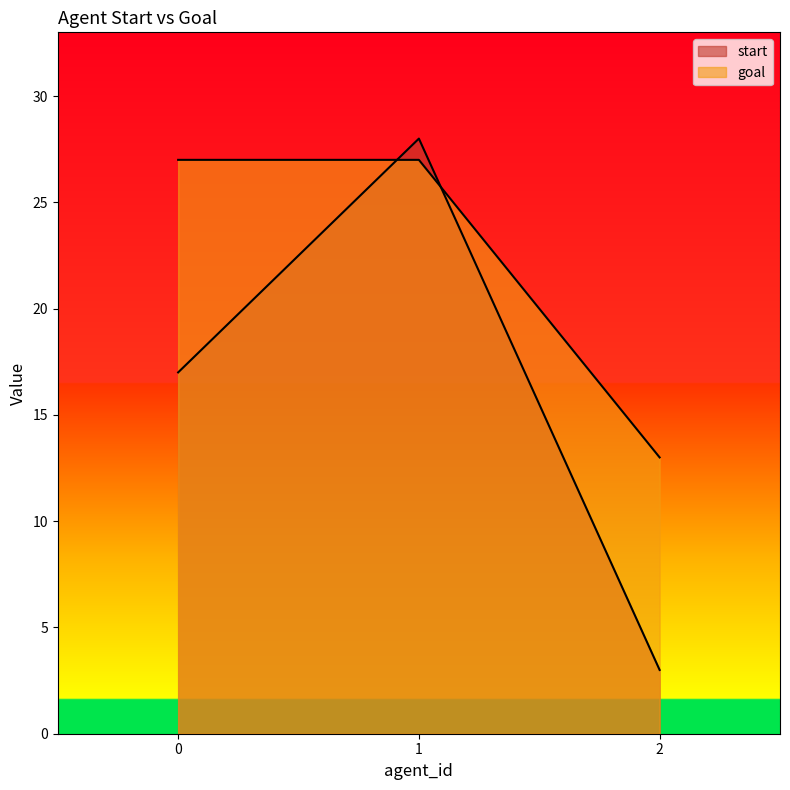

What is the sum of all goal values?

67